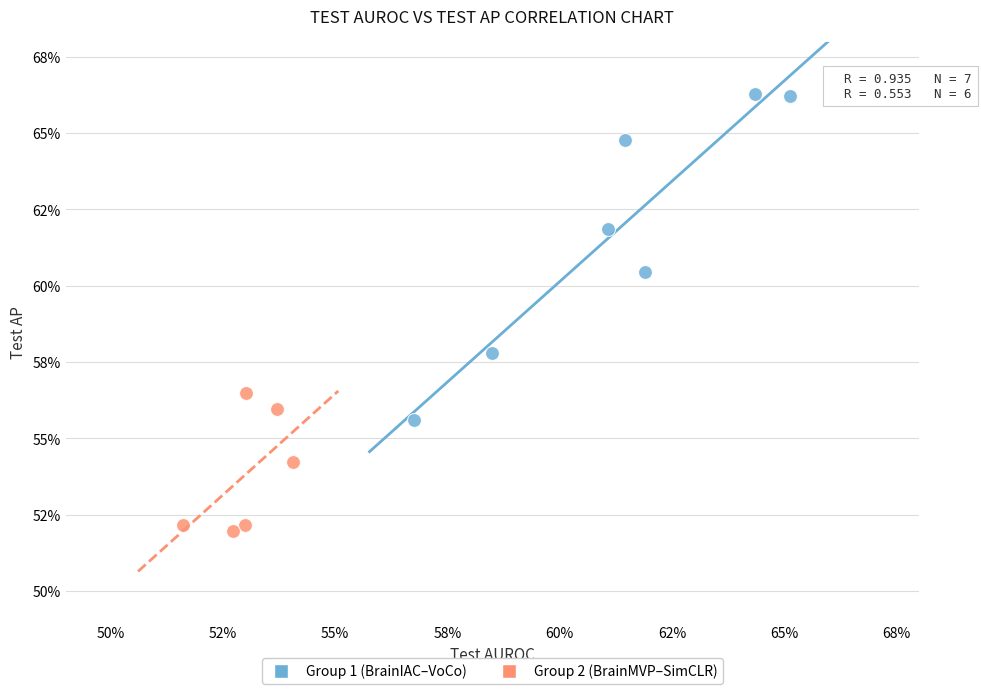

Which series has the widest spread of Y values?

Group 1 (BrainIAC–VoCo)